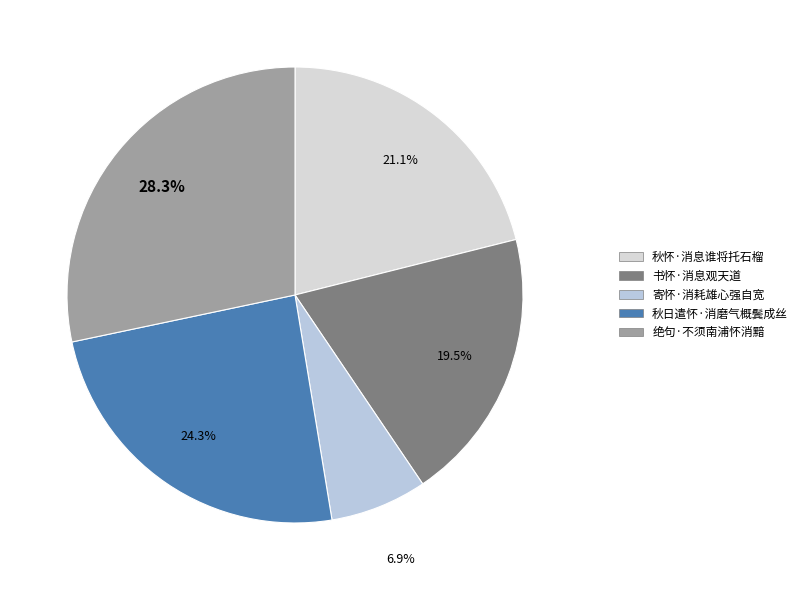

The 秋日遣怀·消磨气概鬓成丝 slice represents 24% of the pie. True or false?

True